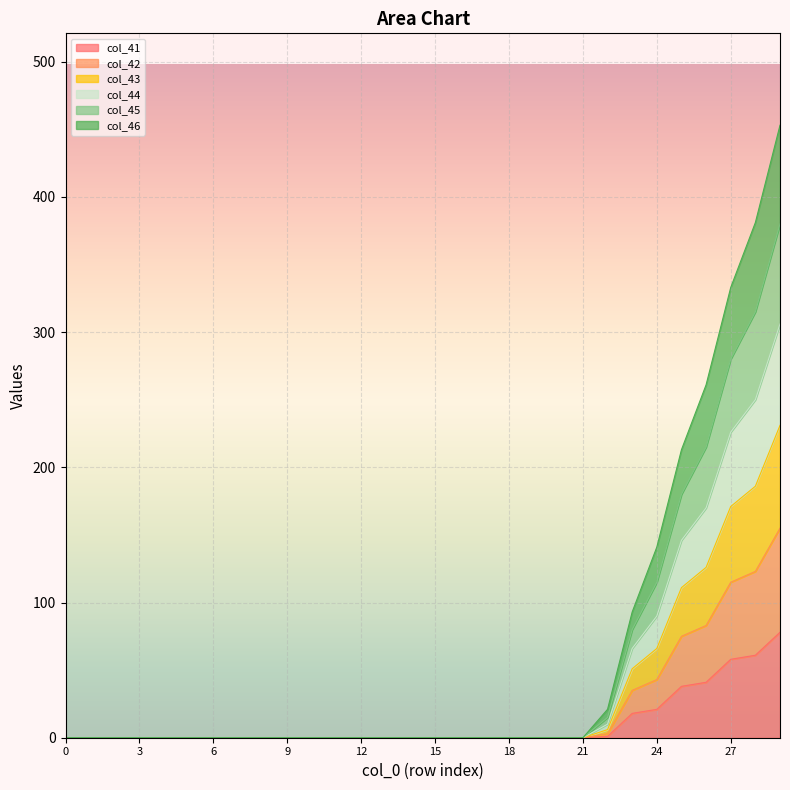

True or false: col_42 and col_46 cross at least once.

False